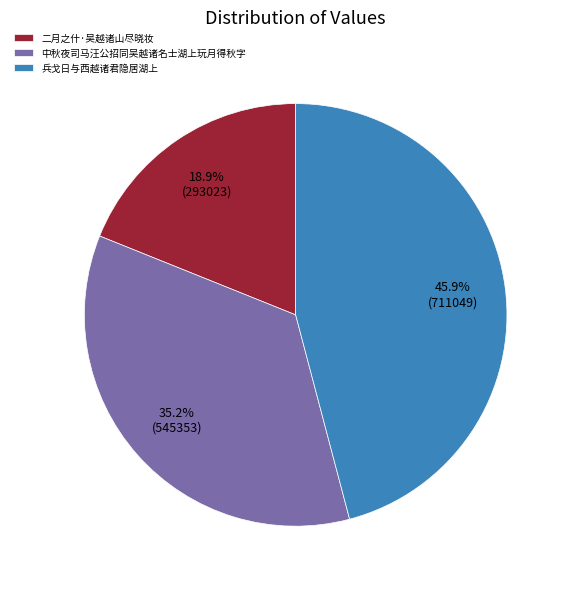

What is the largest slice in the pie chart?

兵戈日与西越诸君隐居湖上